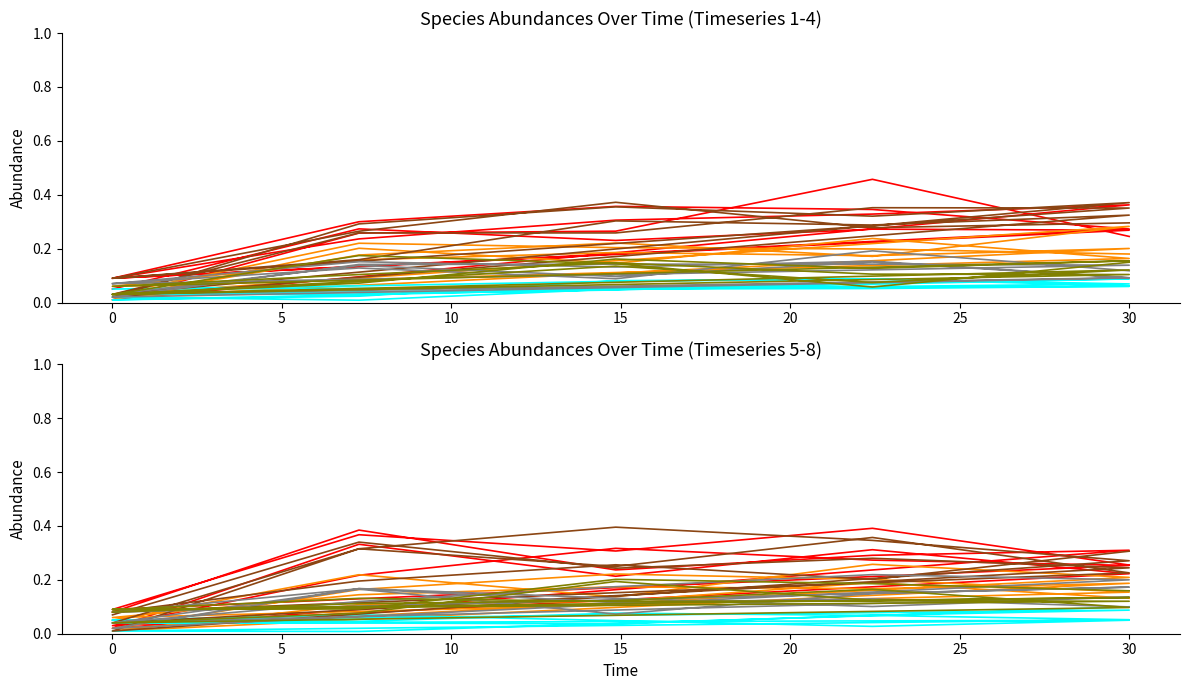

Is the value of species_2 at 10 greater than the value of species_7 at 15?

Yes